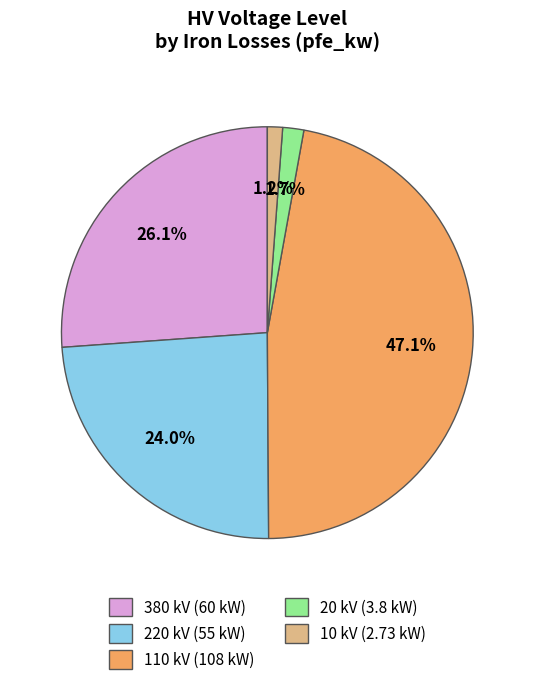

To the nearest percent, what is the difference between the largest and smallest slice percentages?

46%